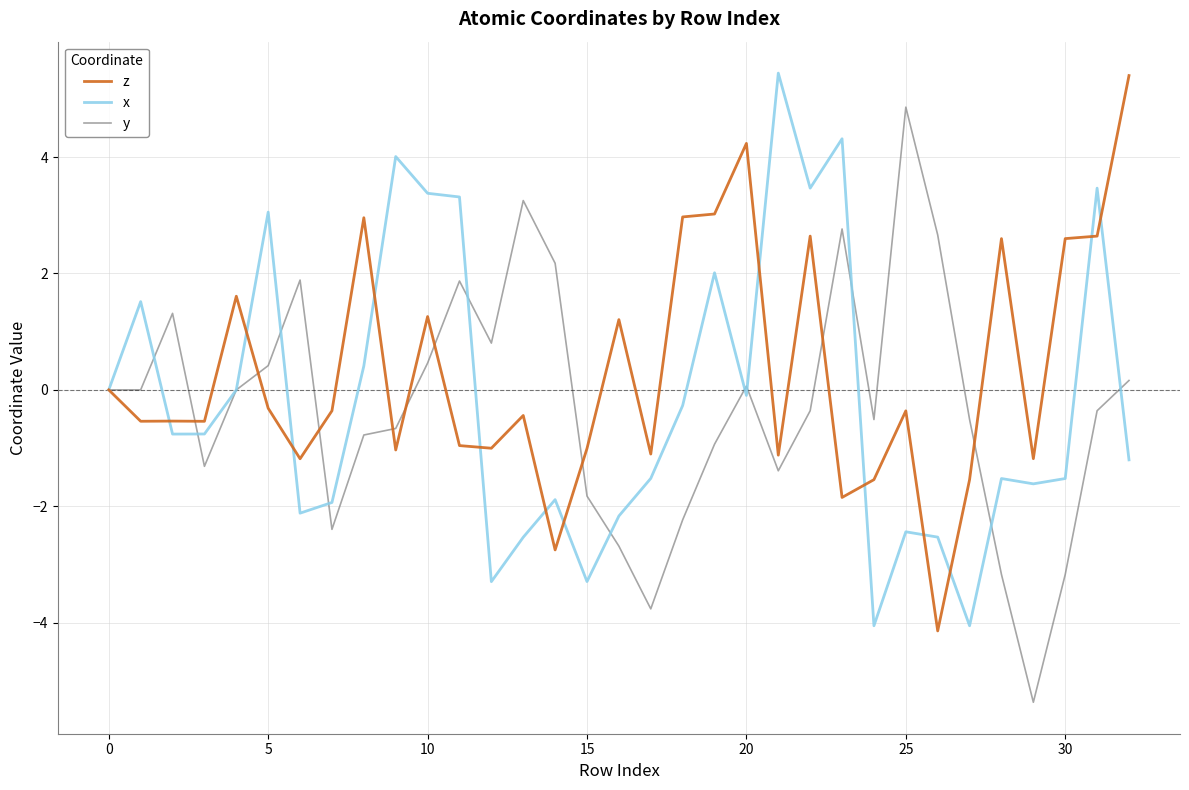

What is the lowest value of the z series?

-4.1